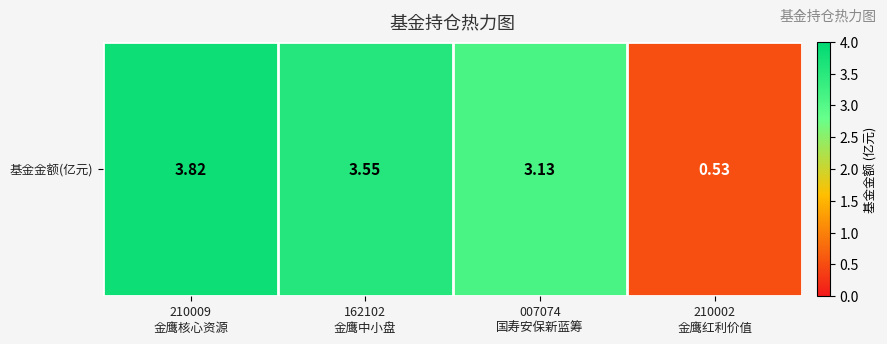

Approximately how many times larger is the value at 162102
金鹰中小盘 compared to 210009
金鹰核心资源?

0.9